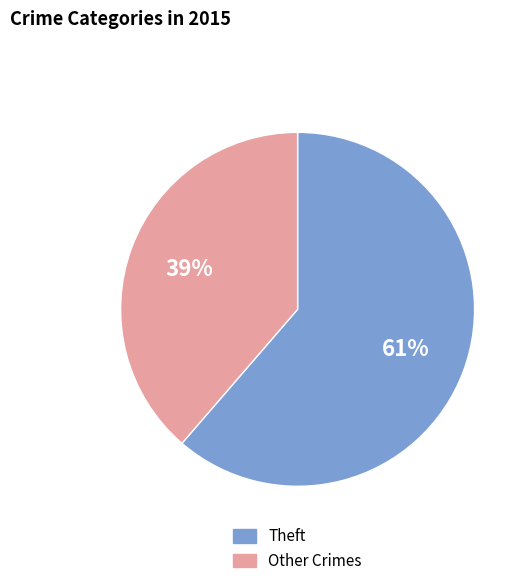

To the nearest percent, what is the average slice percentage?

50%